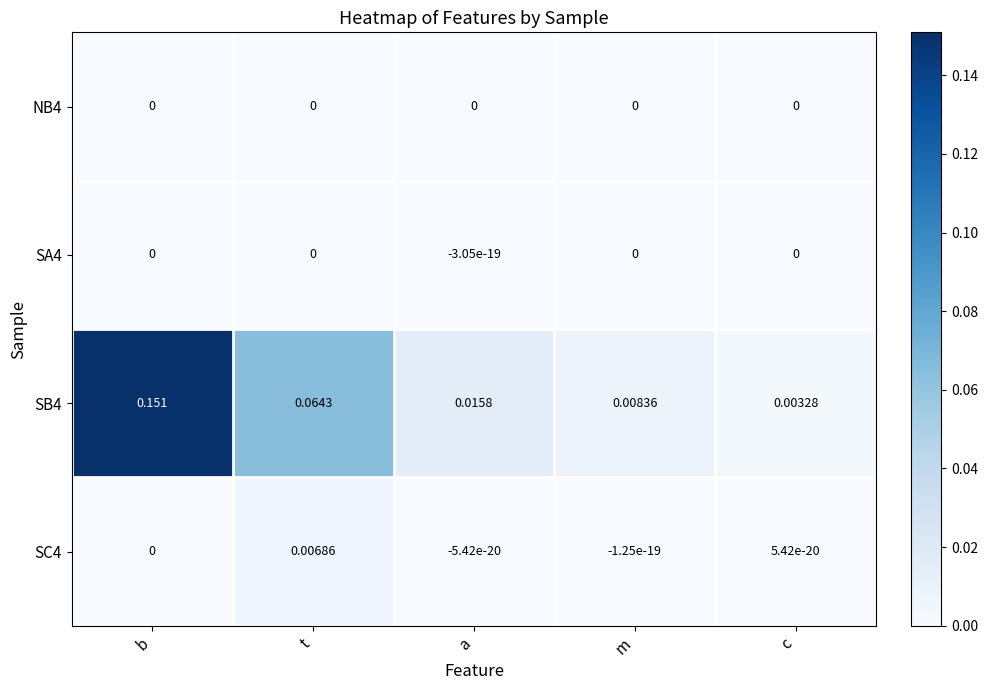

Which category has the highest value across all series?

b